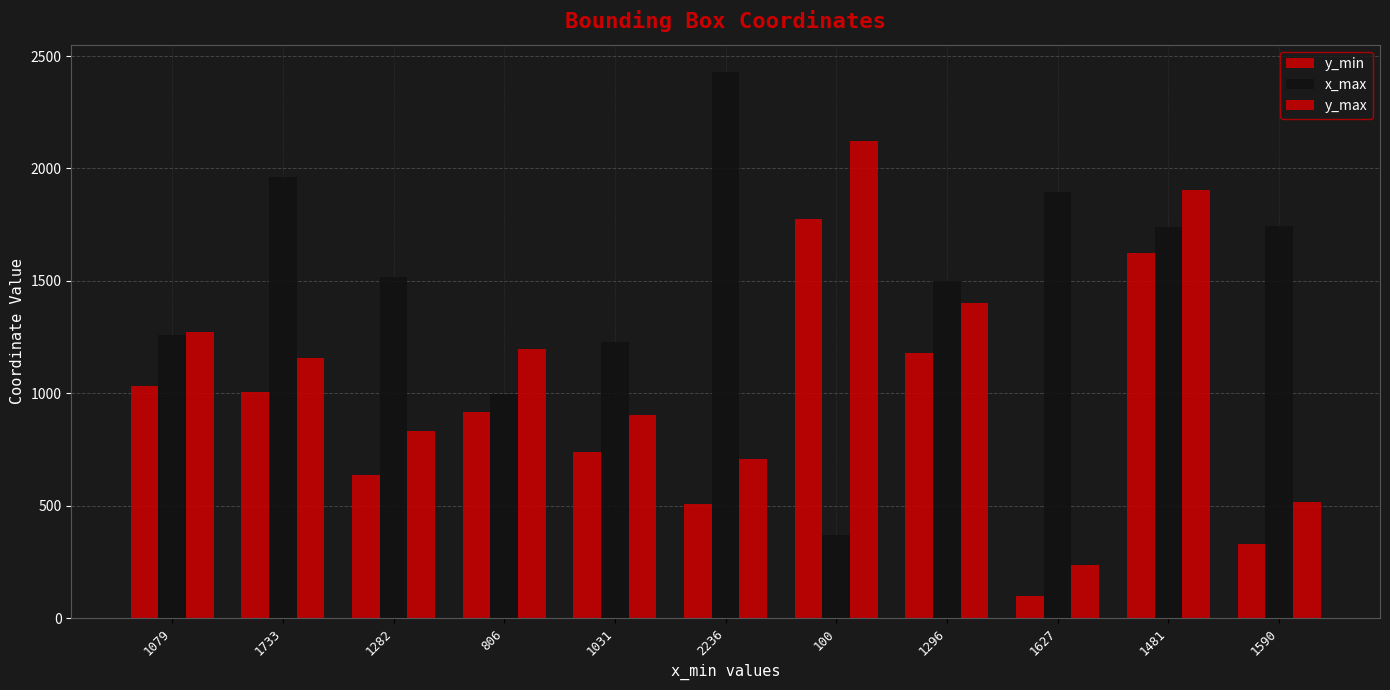

Reading left to right, transcribe all the data shown in this chart.

y_min: 1032	1004	637	915	739	508	1773	1177	100	1623	329
x_max: 1261	1962	1515	995	1229	2429	370	1498	1893	1741	1746
y_max: 1271	1156	831	1195	903	706	2124	1401	236	1902	518